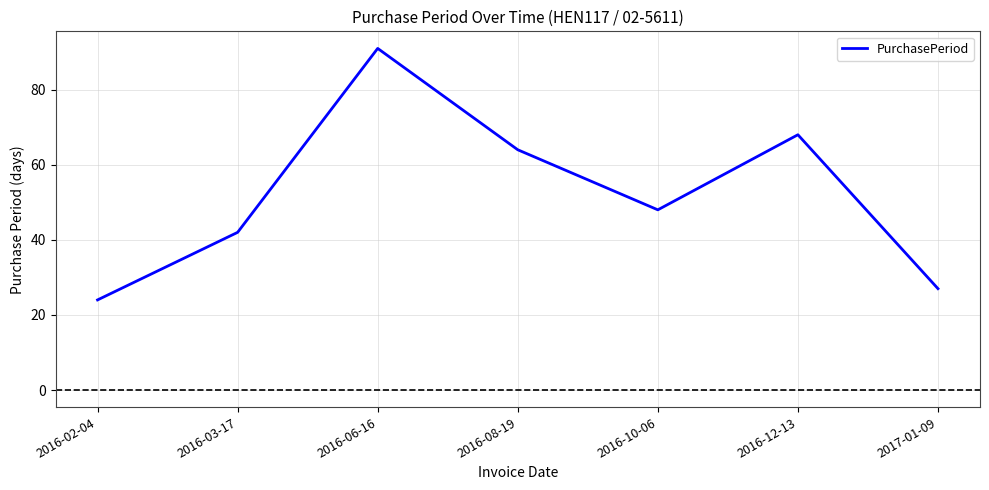

How many lines are shown in the chart?

1